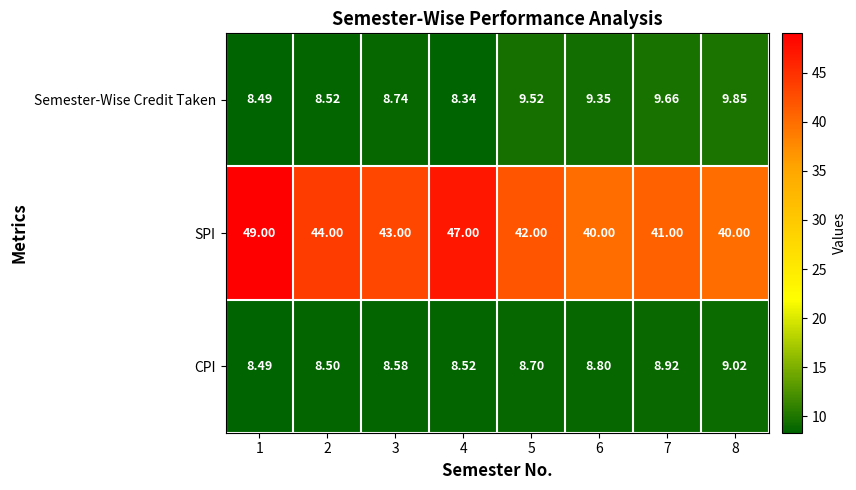

Which series has the largest total across all categories?

SPI